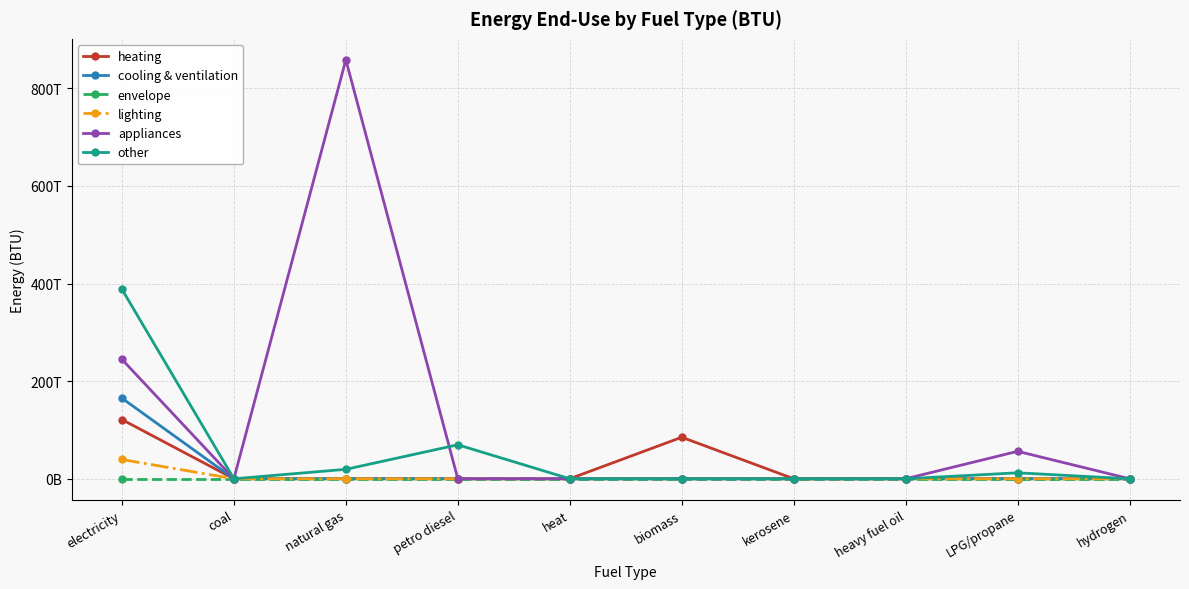

The value of heating at heavy fuel oil is 0.0. True or false?

True